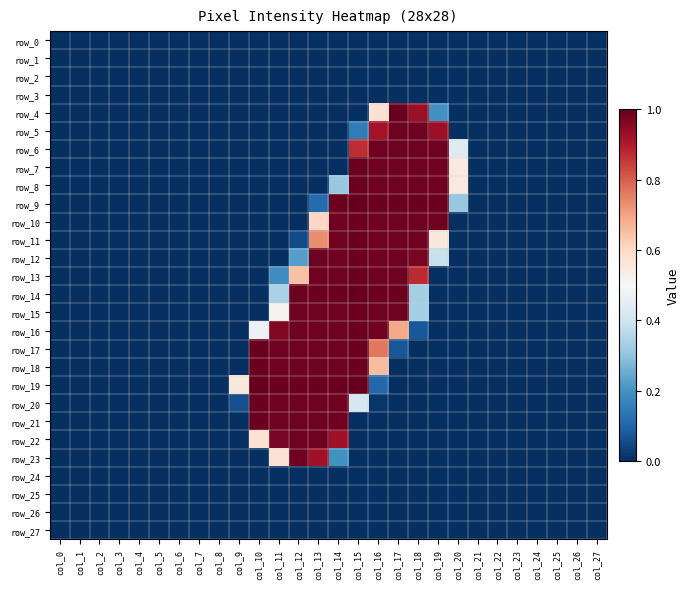

Which has a higher value, col_17 or col_0?

col_17